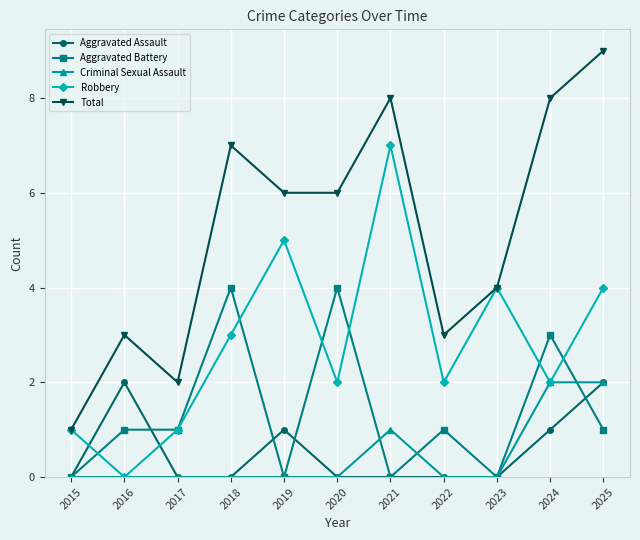

Which series has the largest range (max minus min)?

Total